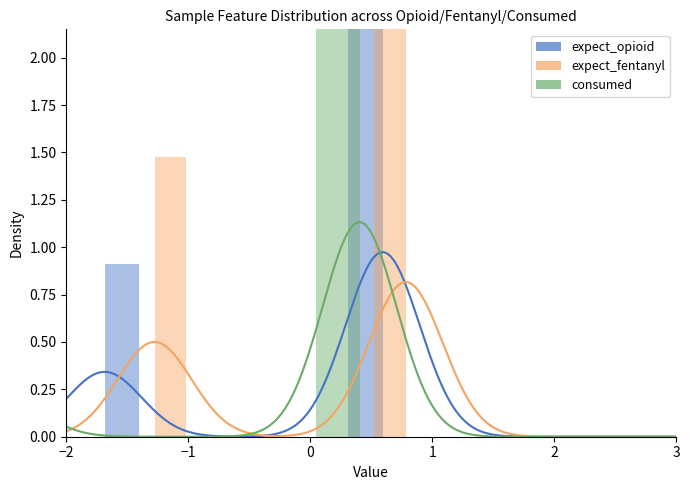

What position from the left is 2?

5